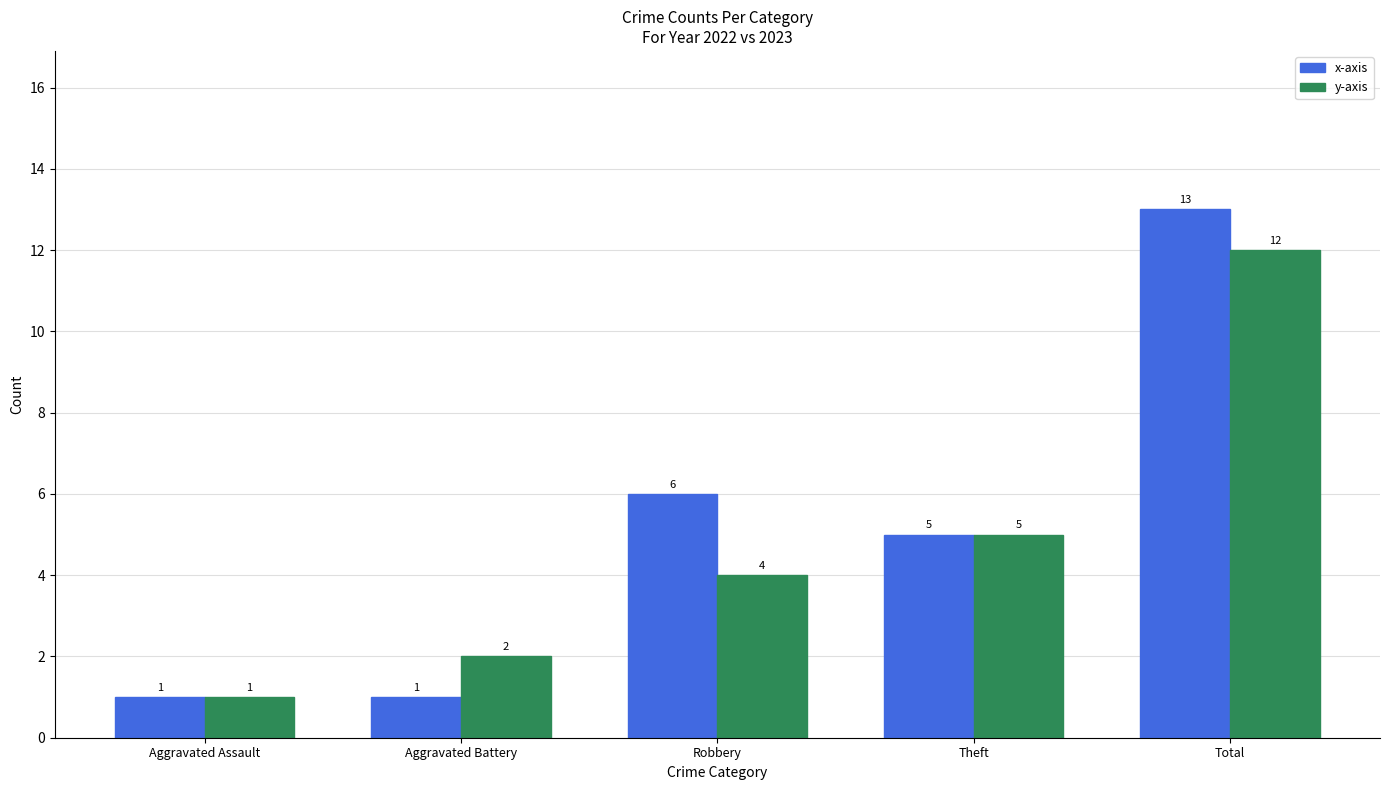

What is the sum of all x-axis values?

26